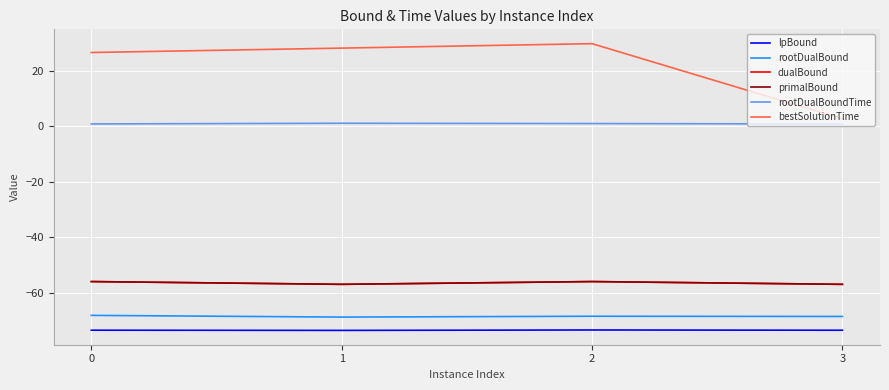

Does the chart have visible grid lines?

Yes